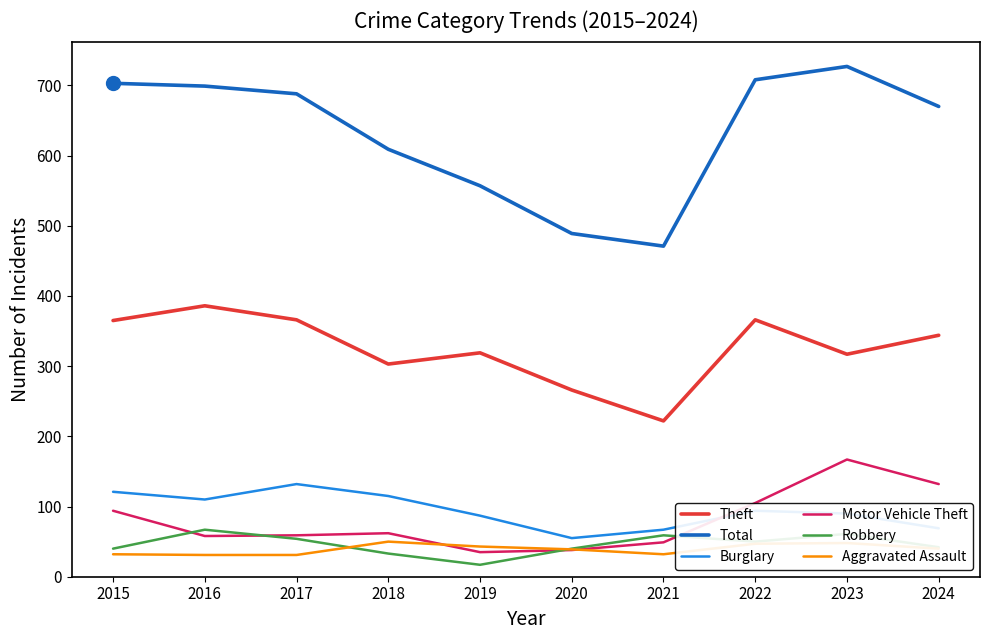

What is the difference between the Motor Vehicle Theft values at 2023 and 2019?

132